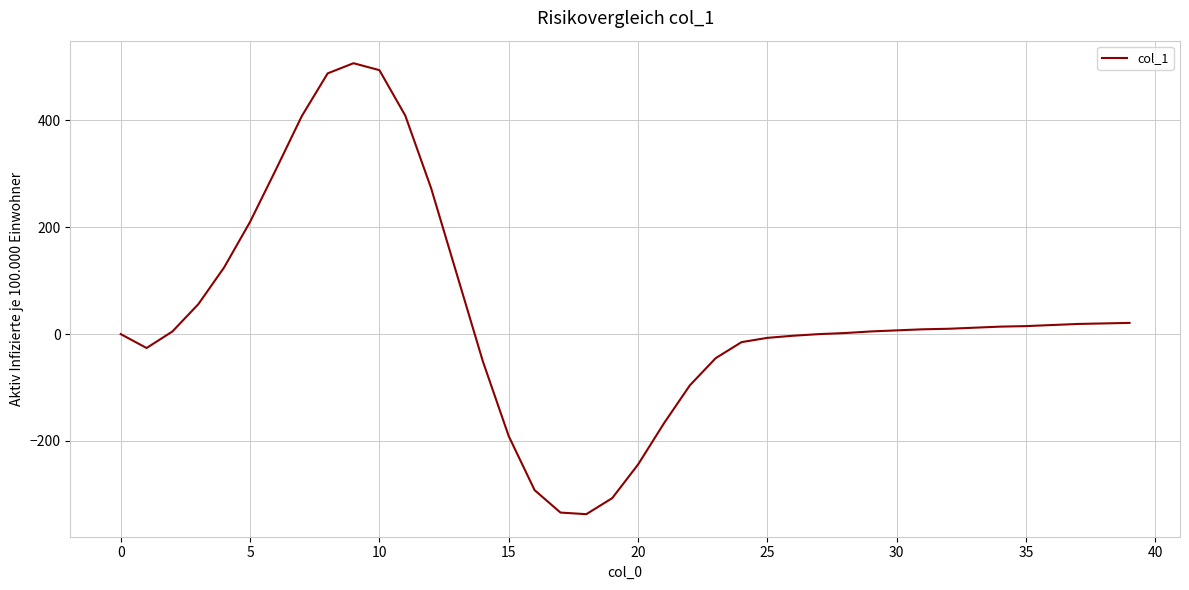

What is the smallest value displayed?

-337